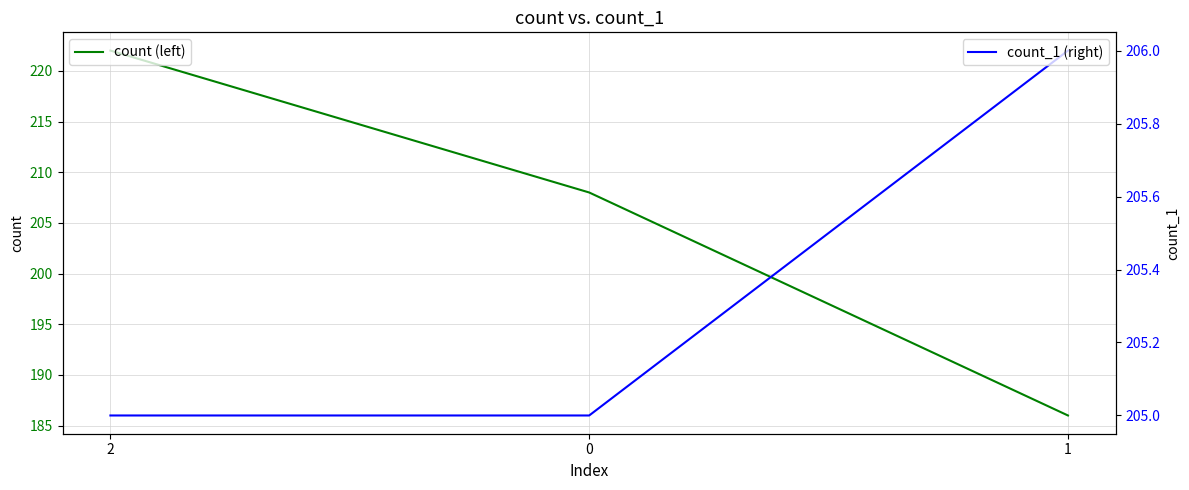

Count the number of categories in the chart.

3